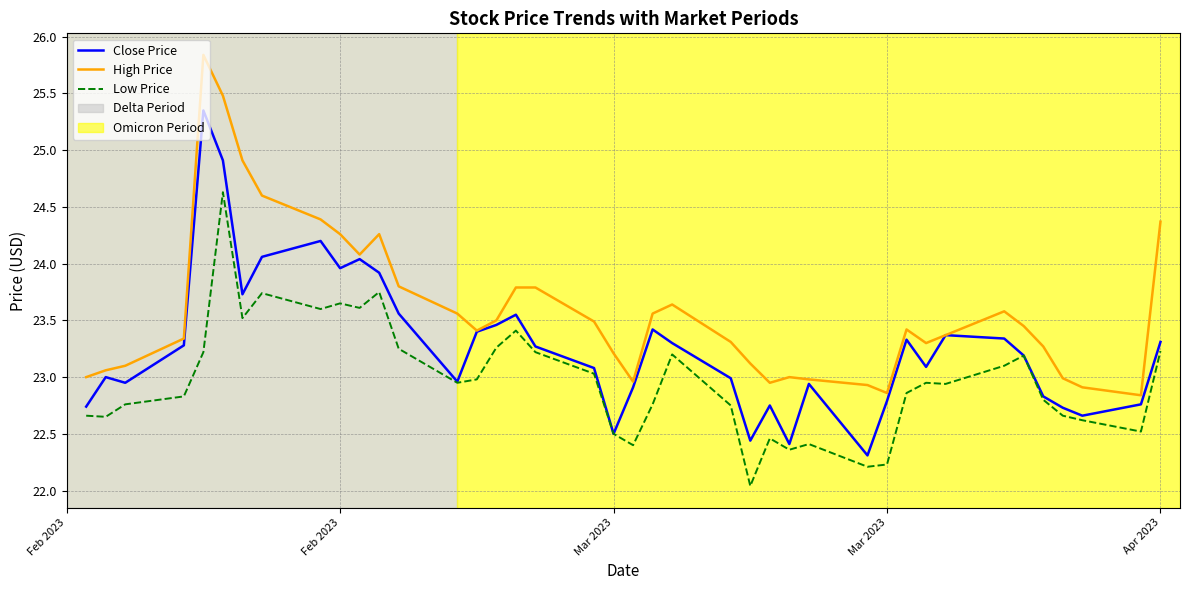

What is the minimum value for Low Price?

22.0